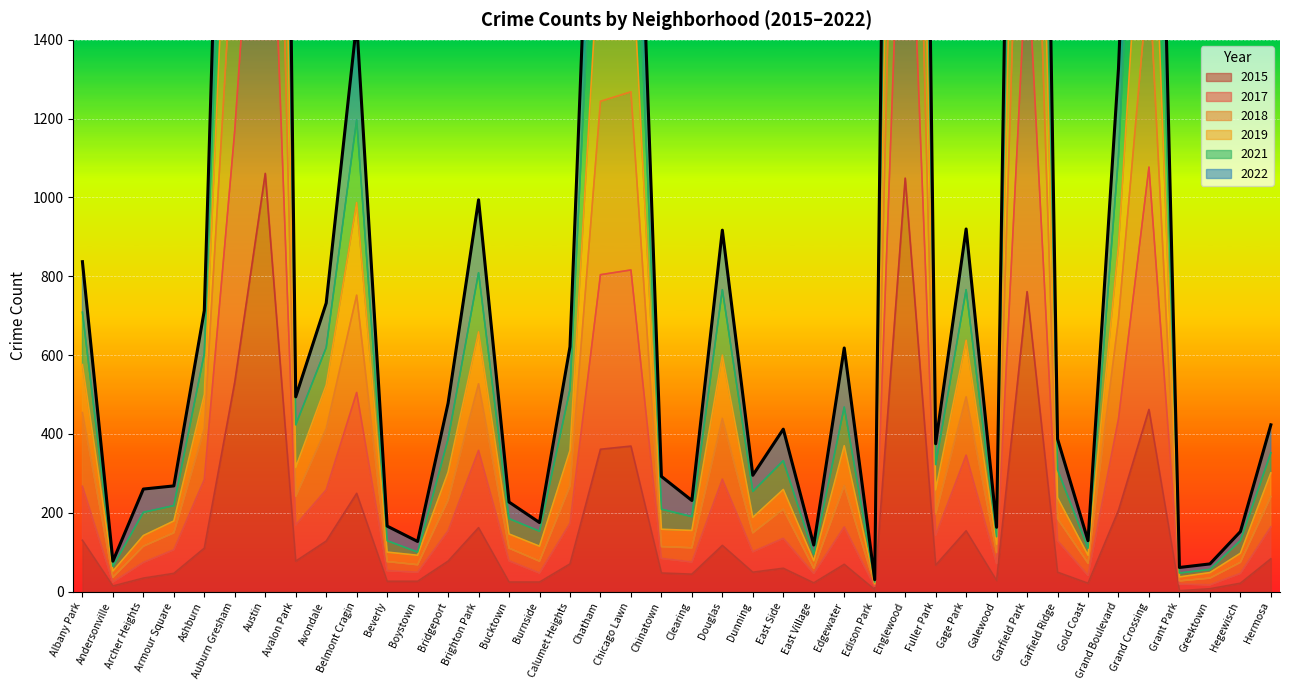

True or false: 2022 and 2017 intersect in this chart.

False